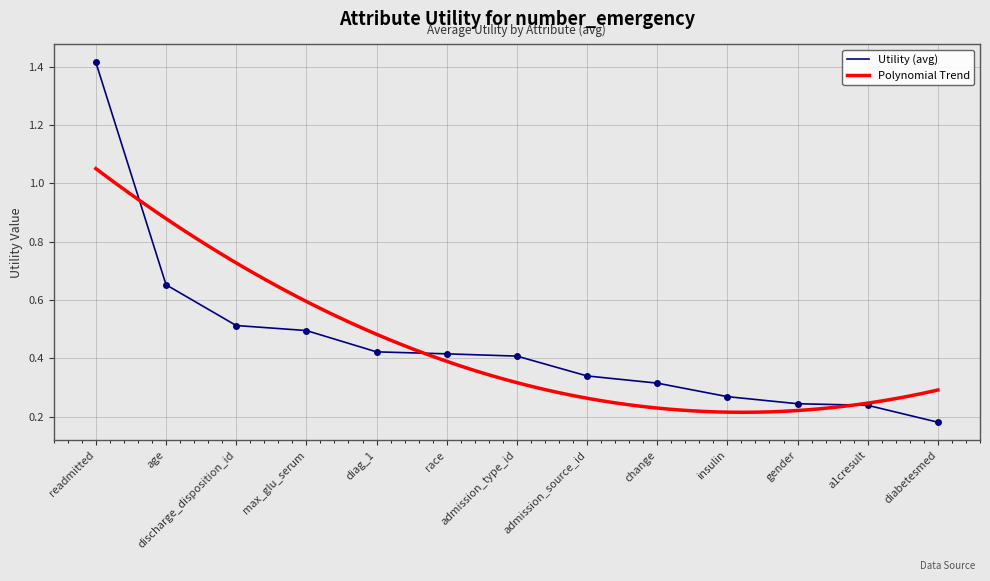

What is the difference between the values at readmitted and diag_1?

1.0